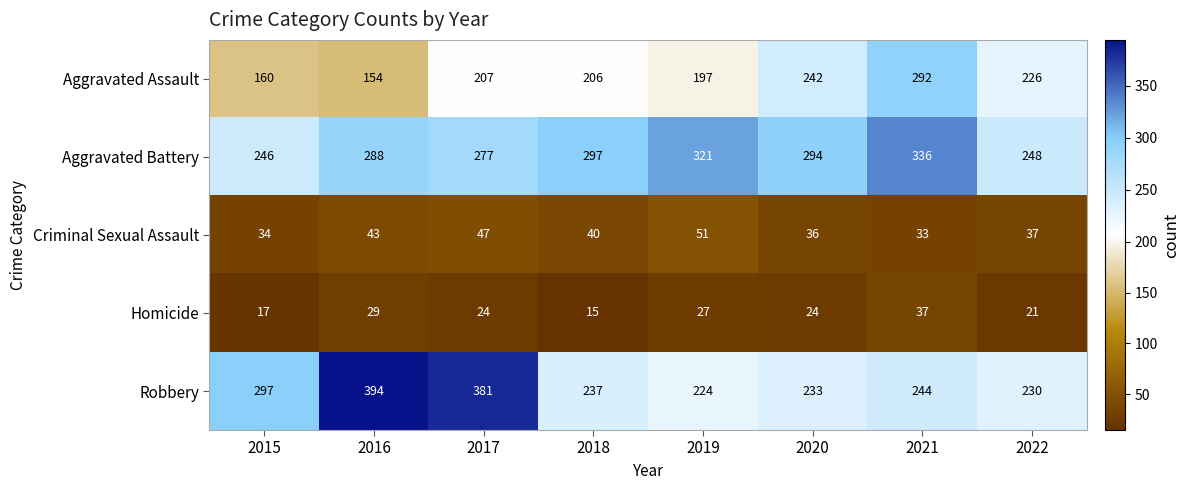

What is the sum of the Robbery values at 2022 and 2017?

611